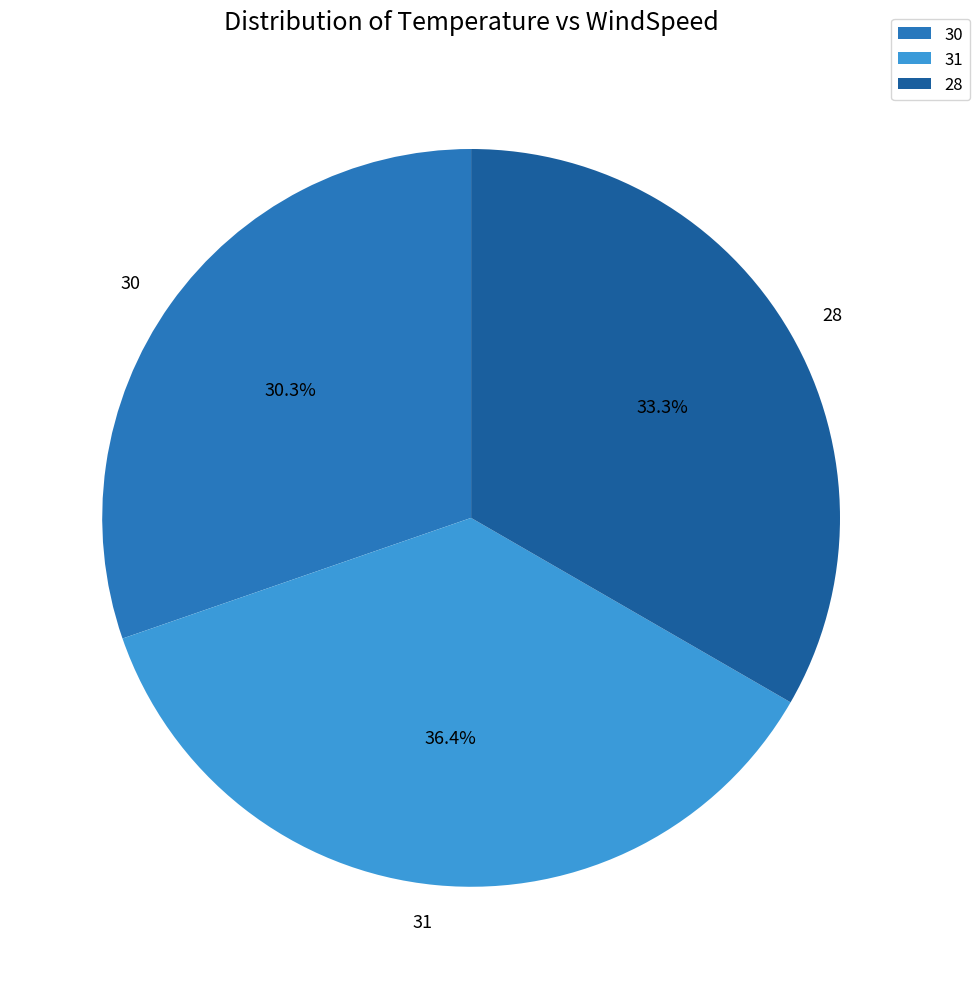

Is there a majority slice in this chart?

No